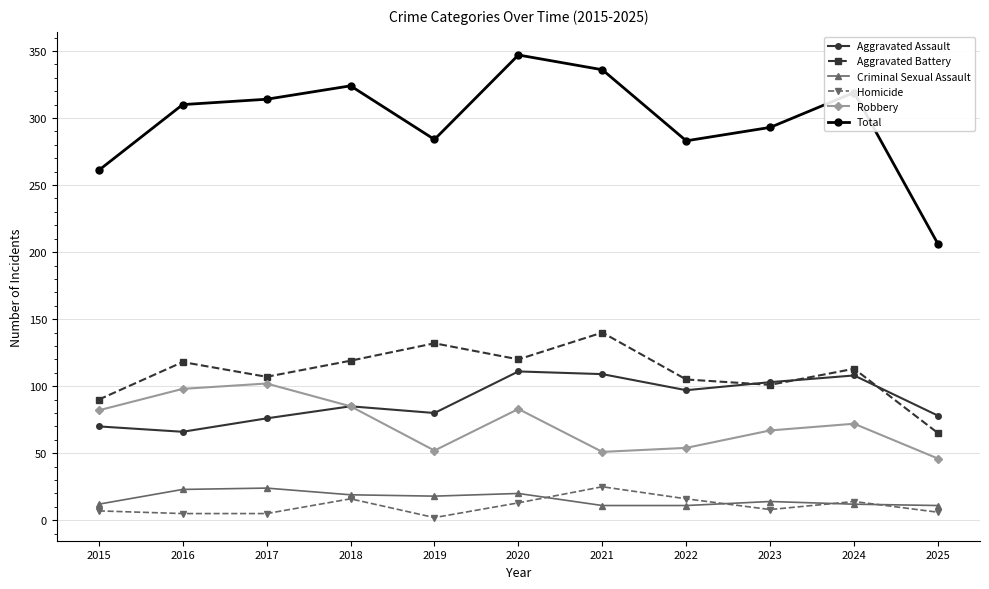

Which category has the highest value across all series?

2020